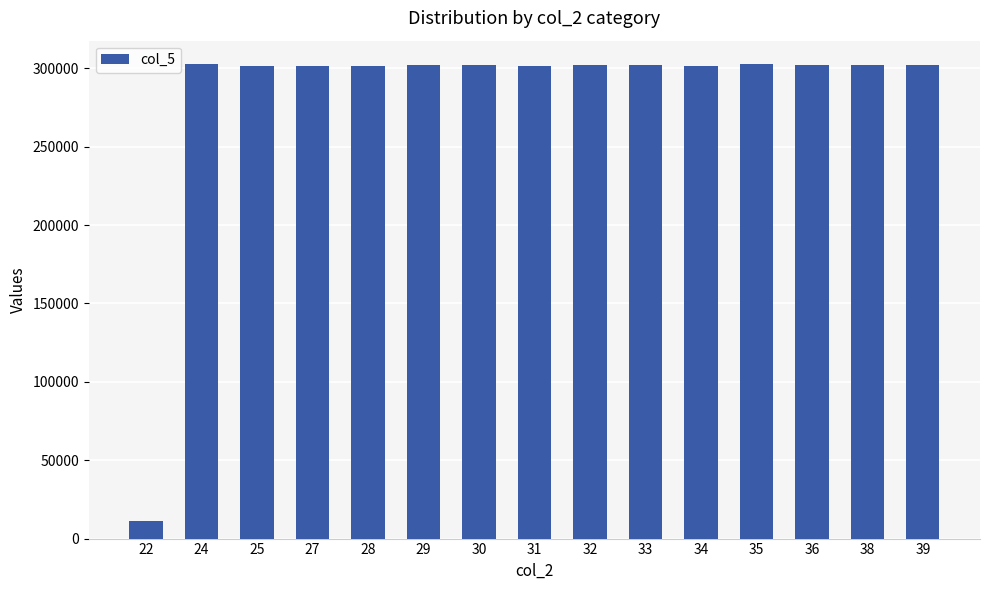

The value at 38 is 301940. True or false?

True